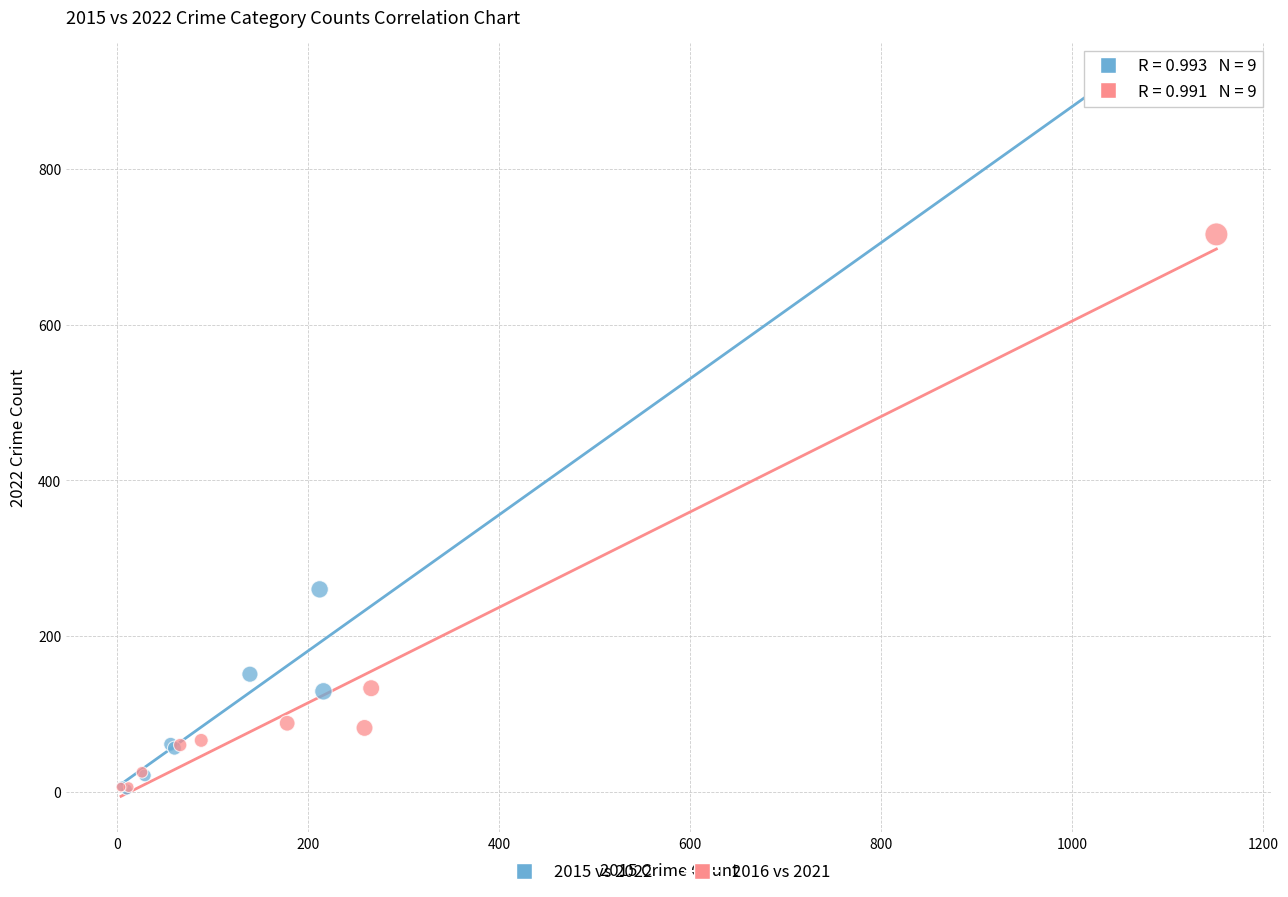

Which series reaches the maximum Y coordinate?

2015 vs 2022